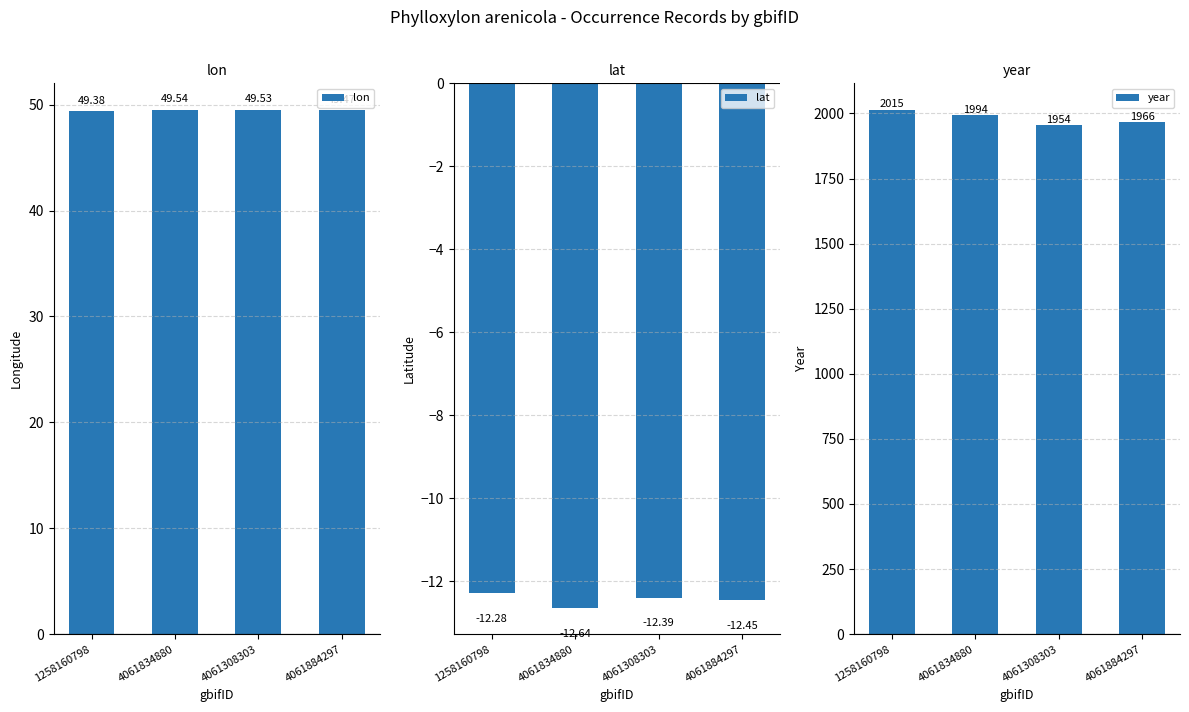

How many groups of bars are there?

4